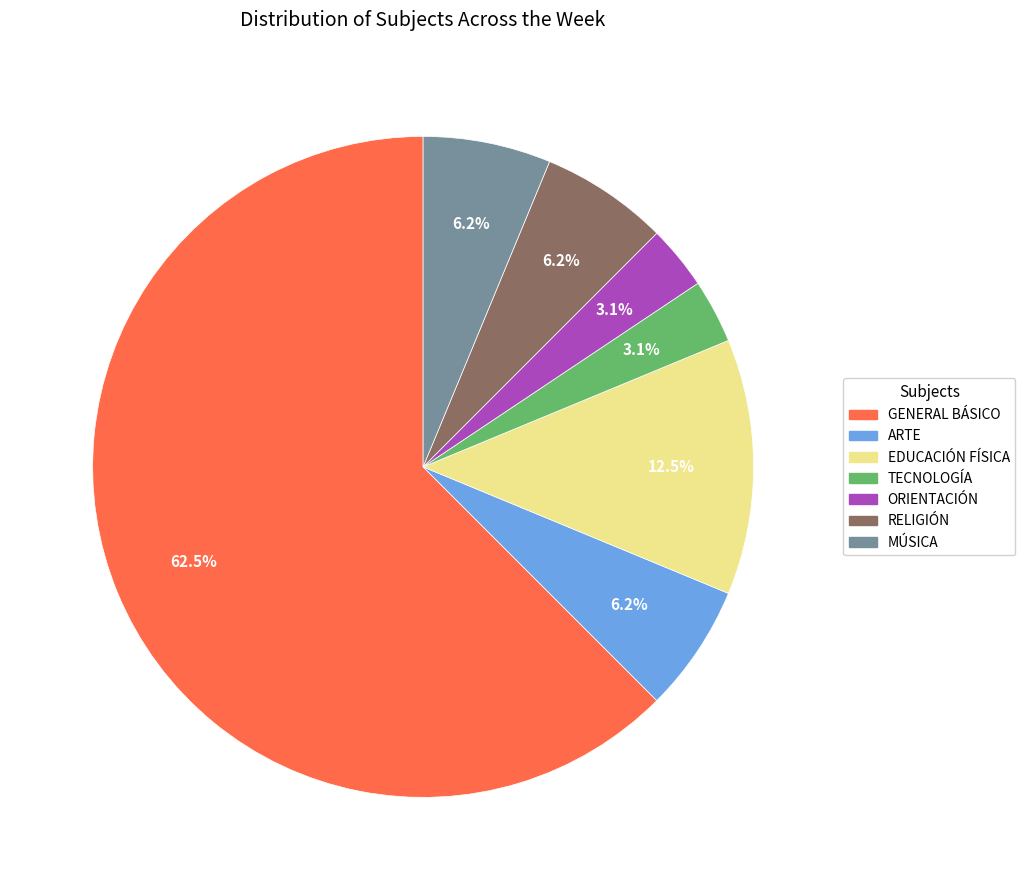

What percentage is NOT represented by EDUCACIÓN FÍSICA?

87.5%